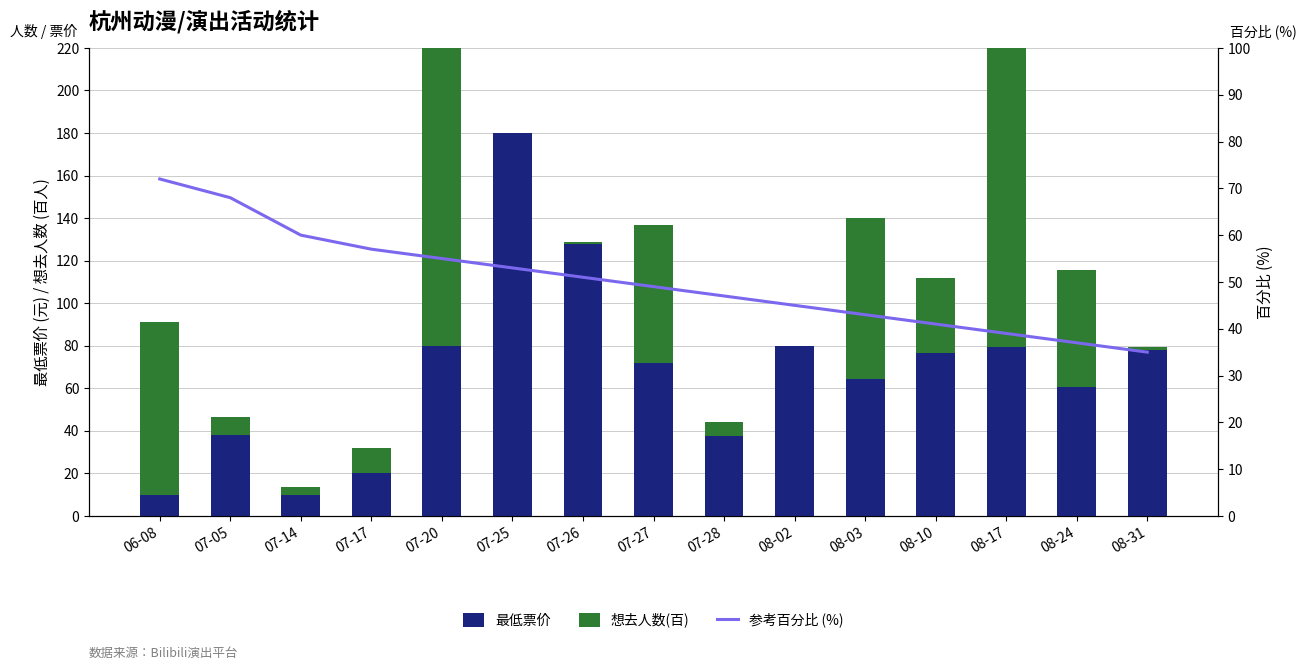

Is the value of 最低票价 at 08-03 greater than the value of 想去人数(百) at 06-08?

No